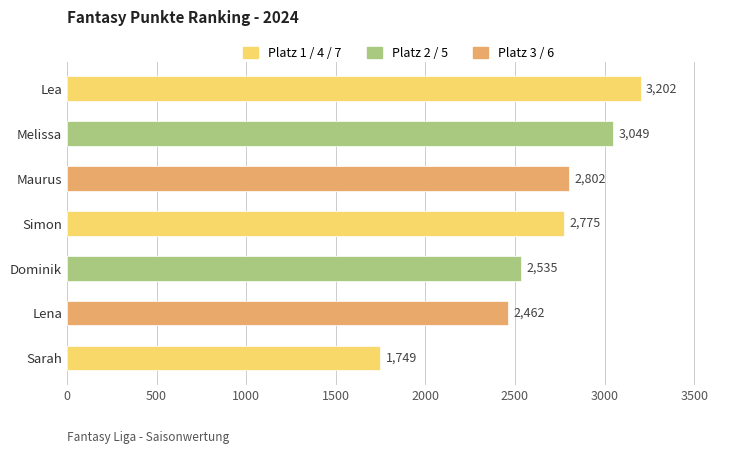

At which label is the value closest to 2475?

Lena